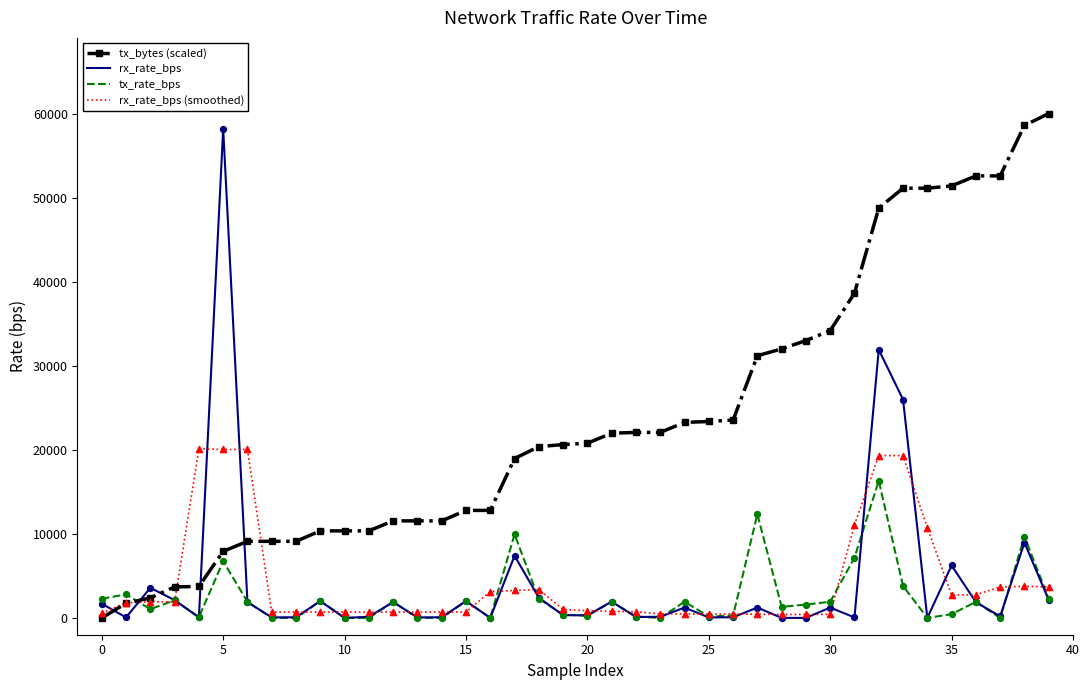

At how many categories does at least one series exceed 25520?

14